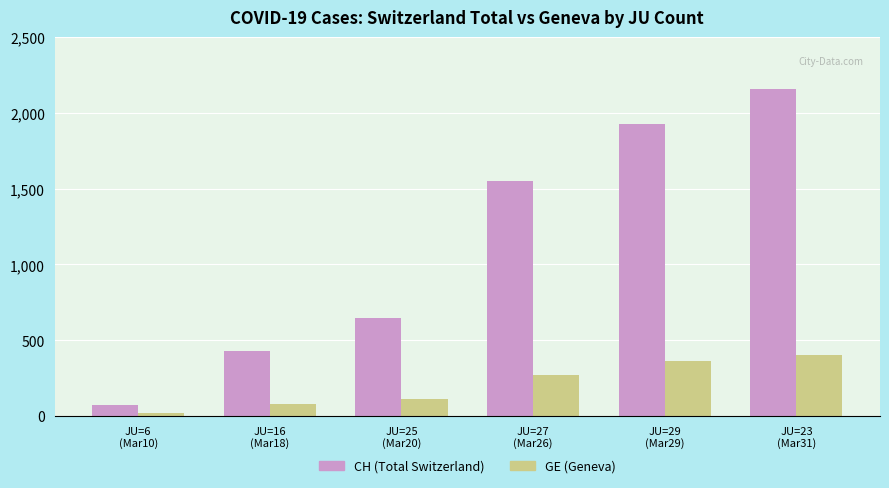

How many bars are there in total?

12